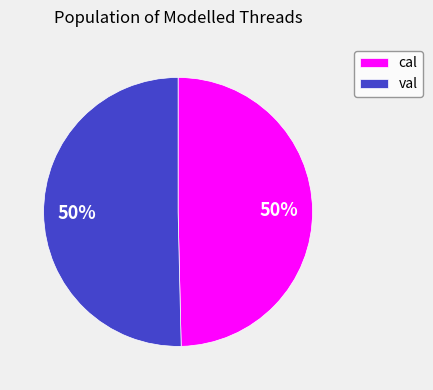

True or false: cal accounts for 60% of the total.

False